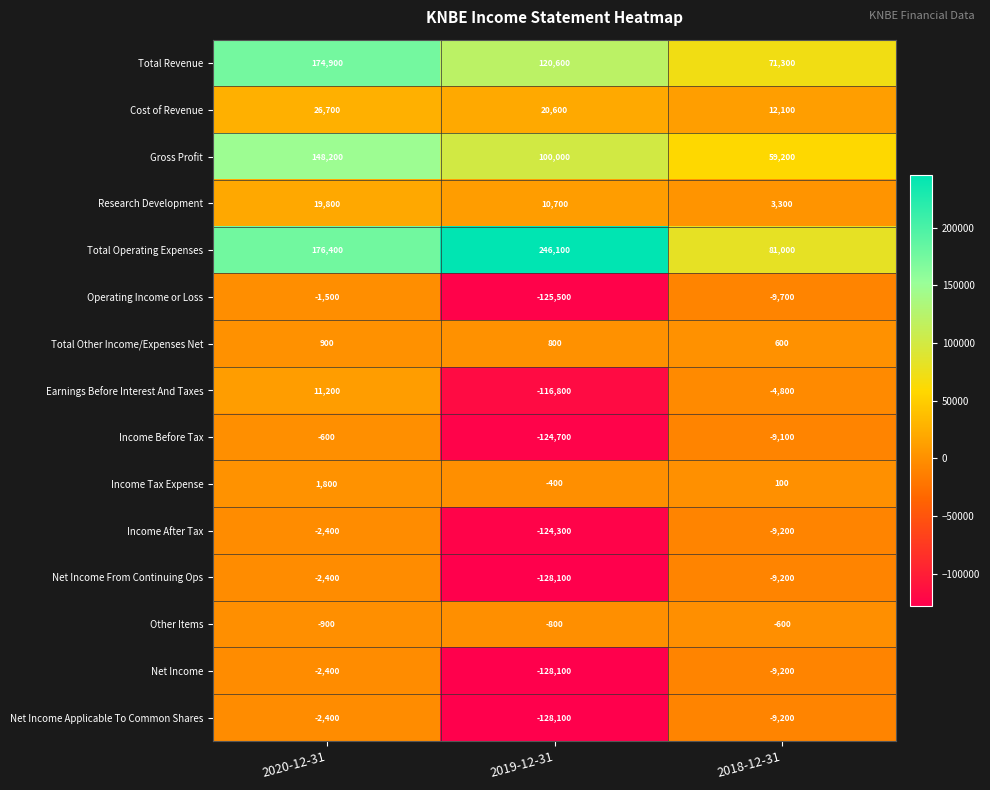

What is the difference between the Net Income values at 2020-12-31 and 2018-12-31?

6800